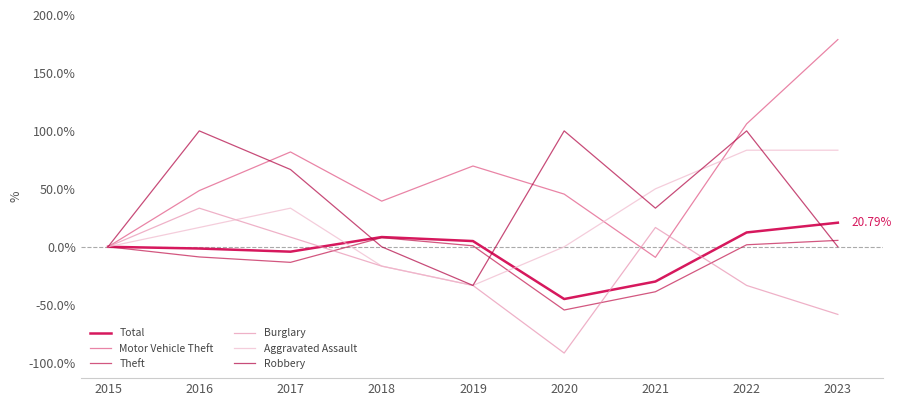

Where does the Total series first go above 0?

2018